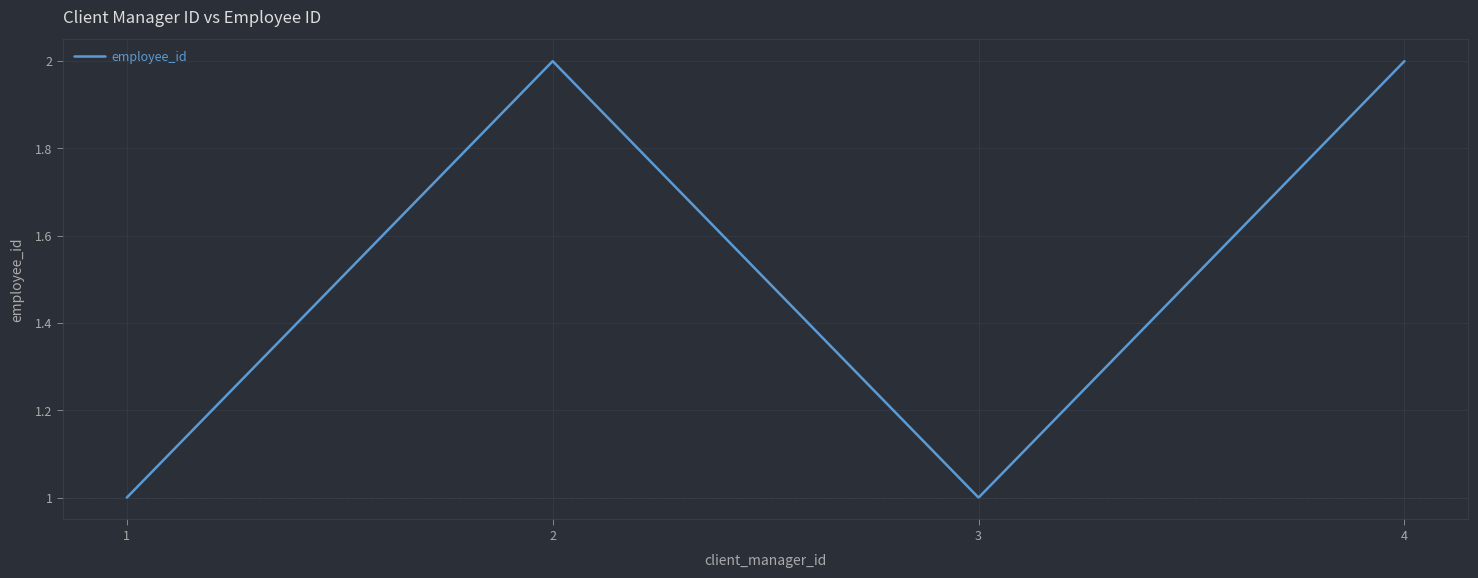

How many values are below 2?

2